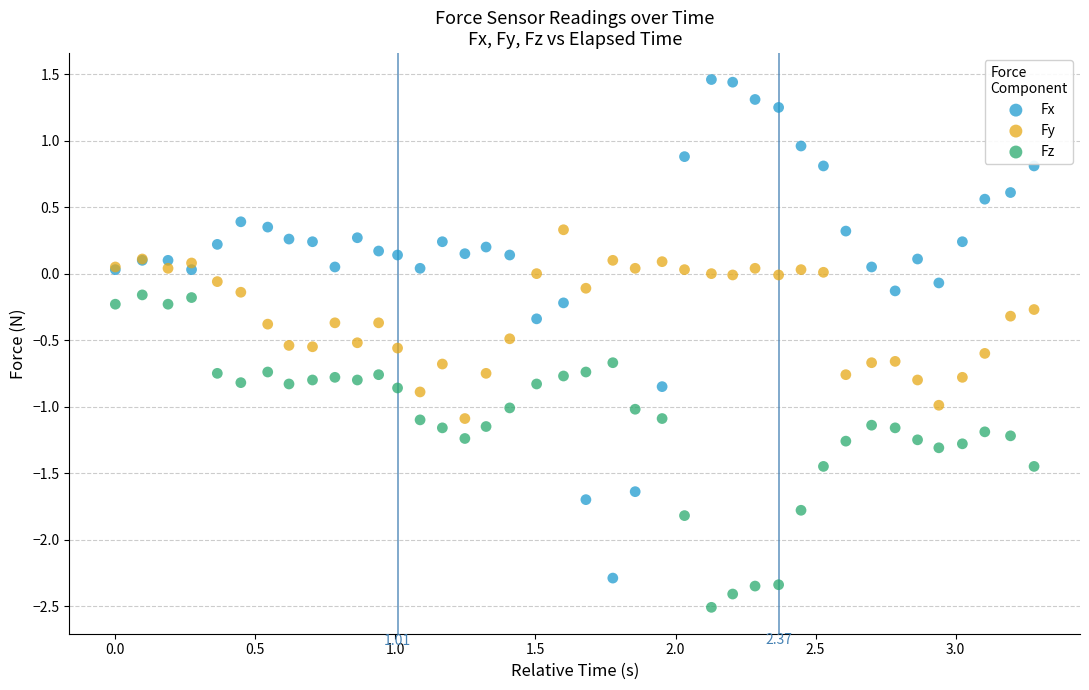

What is the X range (max minus min) for the scatter plot?

3.3